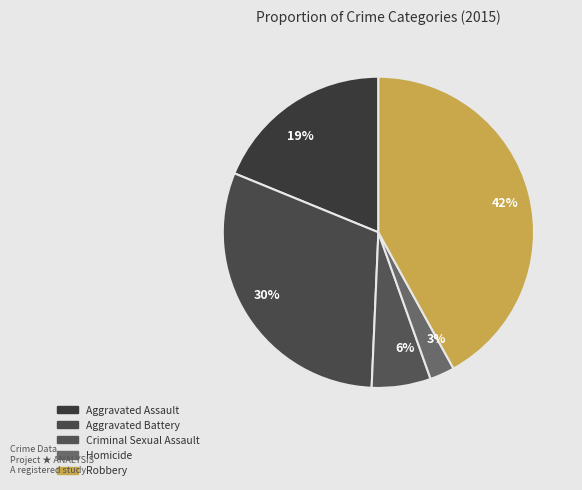

To the nearest percent, what portion does Aggravated Battery represent?

30%